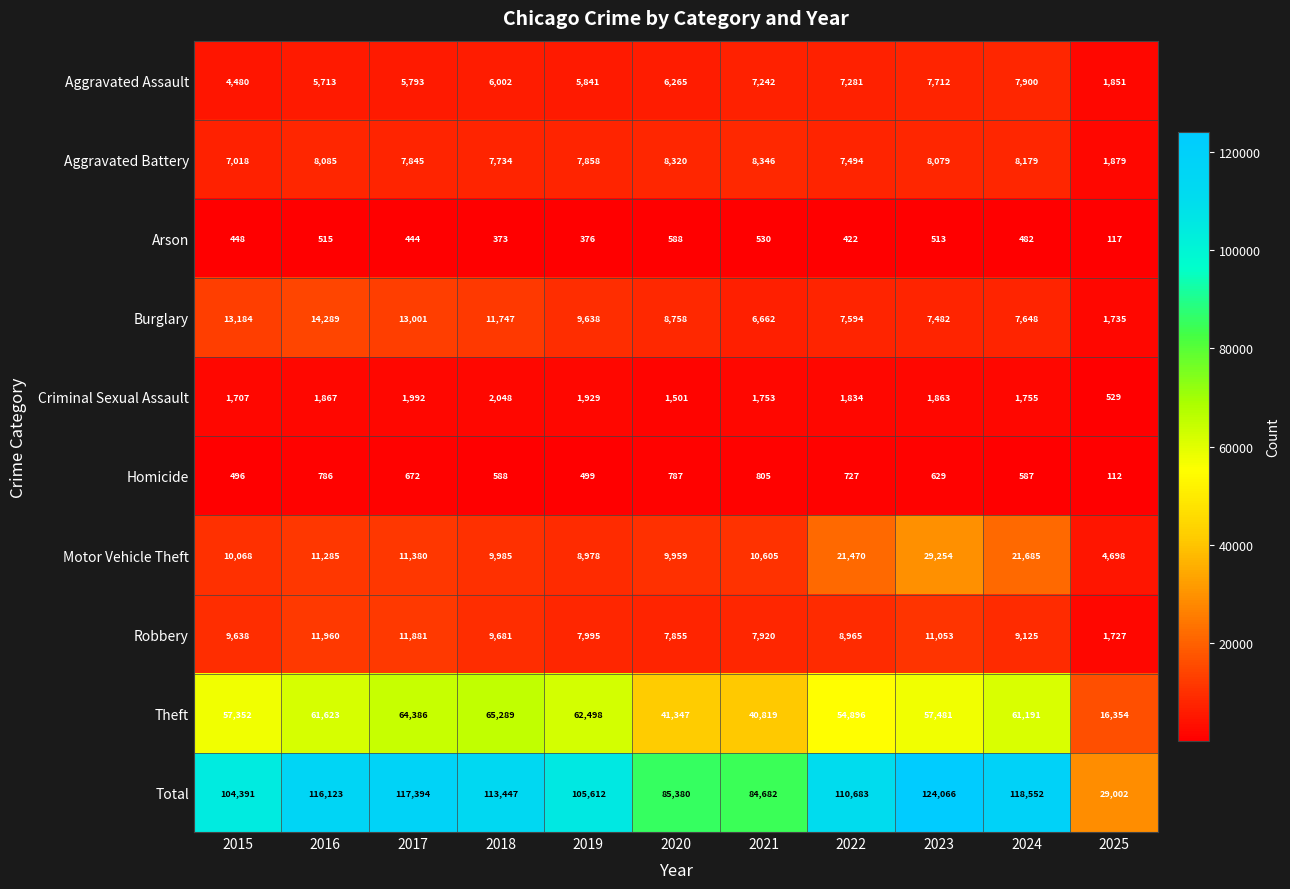

At which category does the chart reach its minimum across all series?

2025